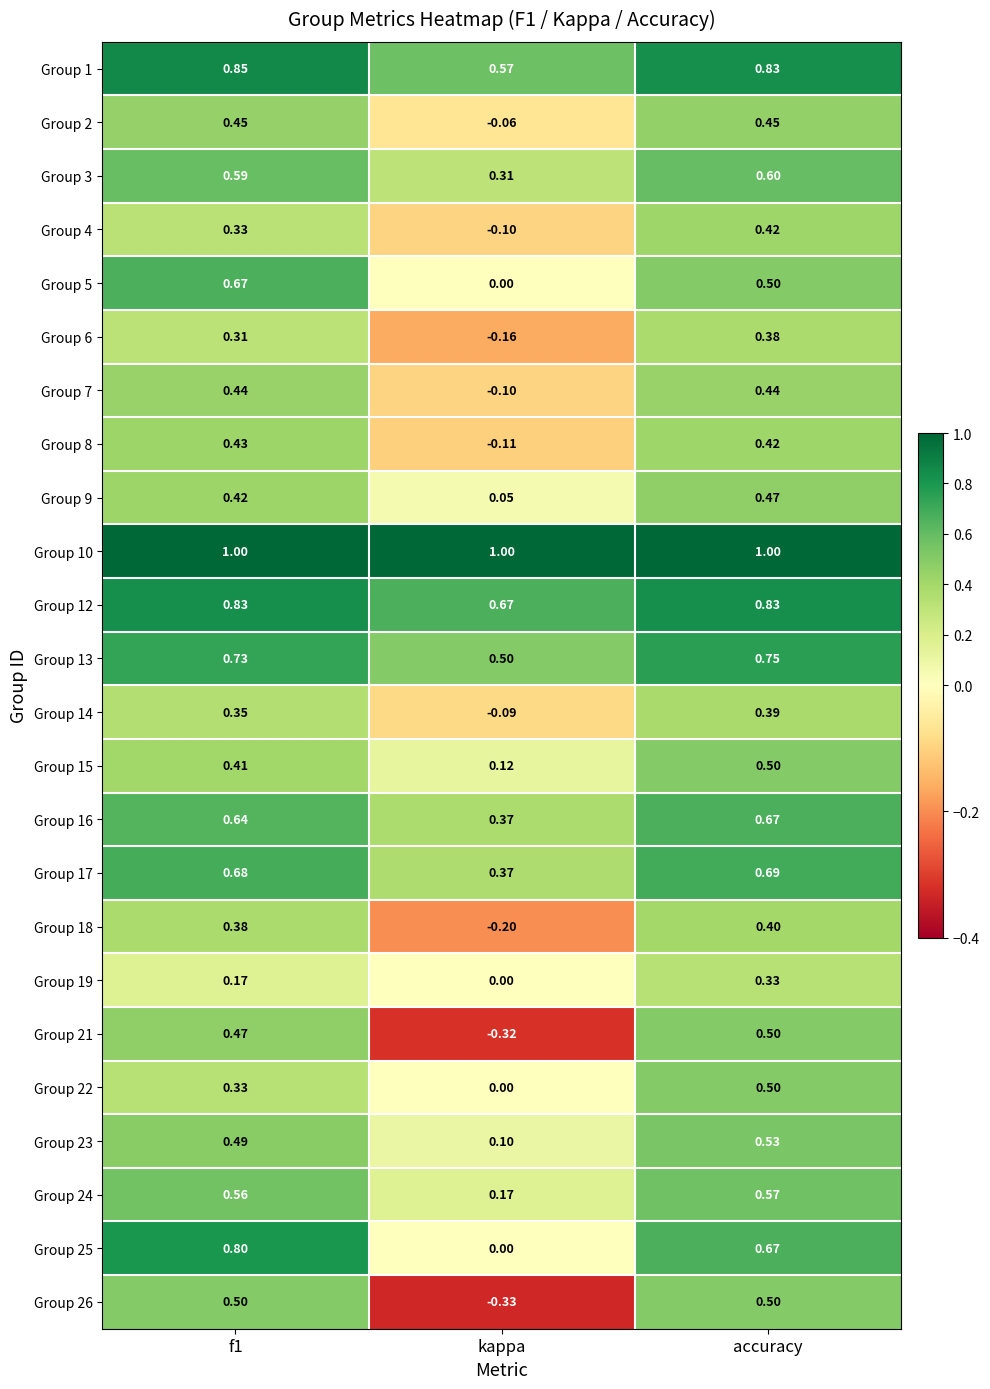

At which category is the sum across all series the highest?

accuracy